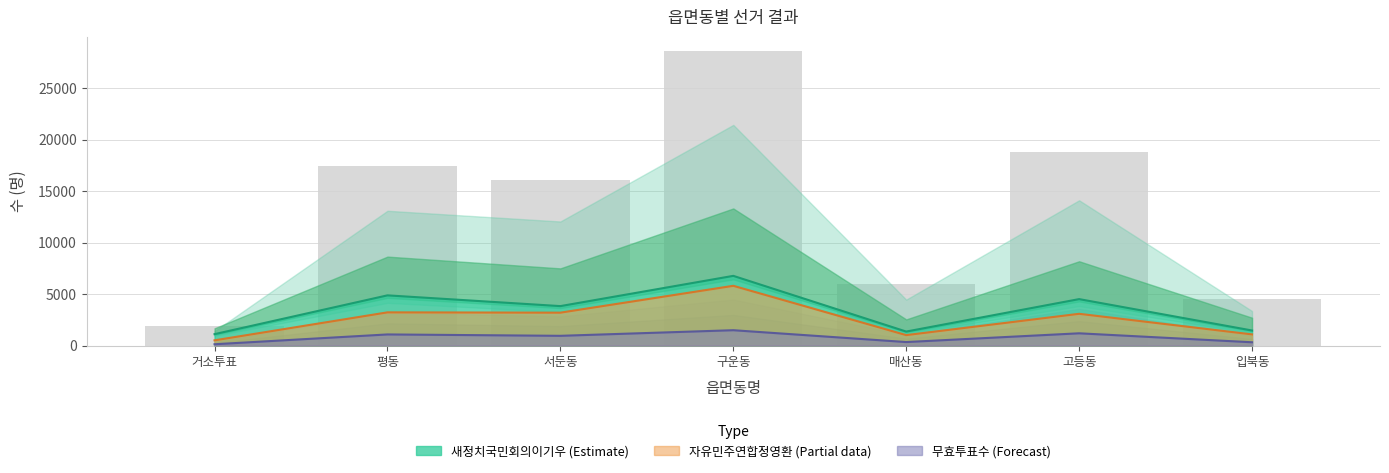

Is it true that the value at 서둔동 is 23254?

False